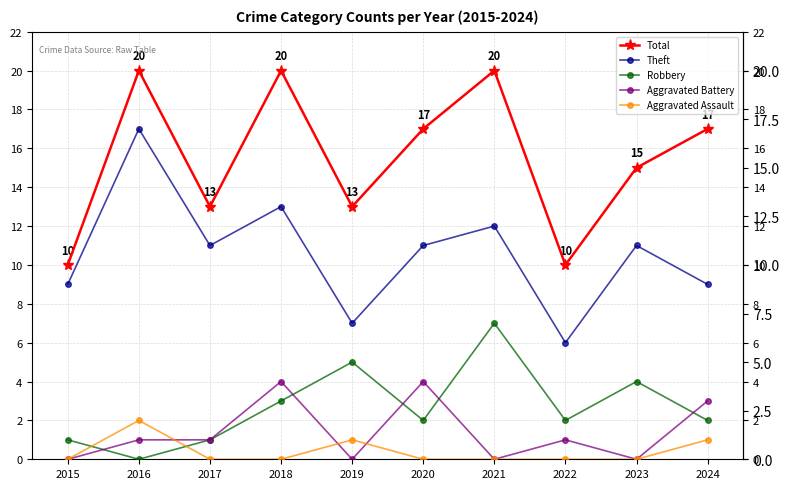

What is the difference between the second highest and second lowest values in the Theft series?

6